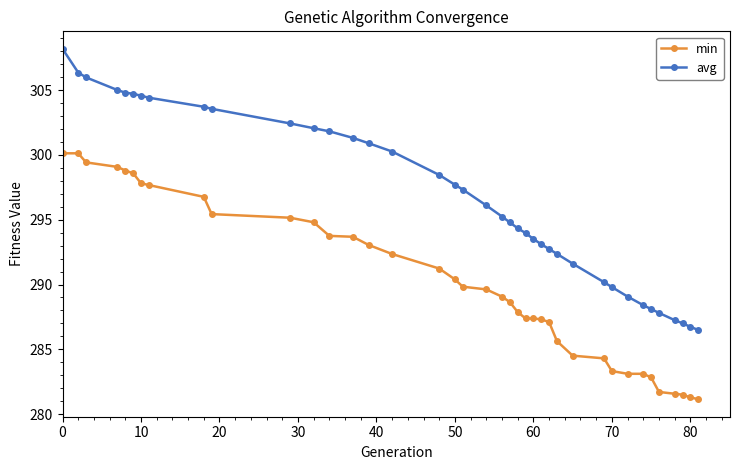

Rank the series by their maximum value, from lowest to highest.

min, avg